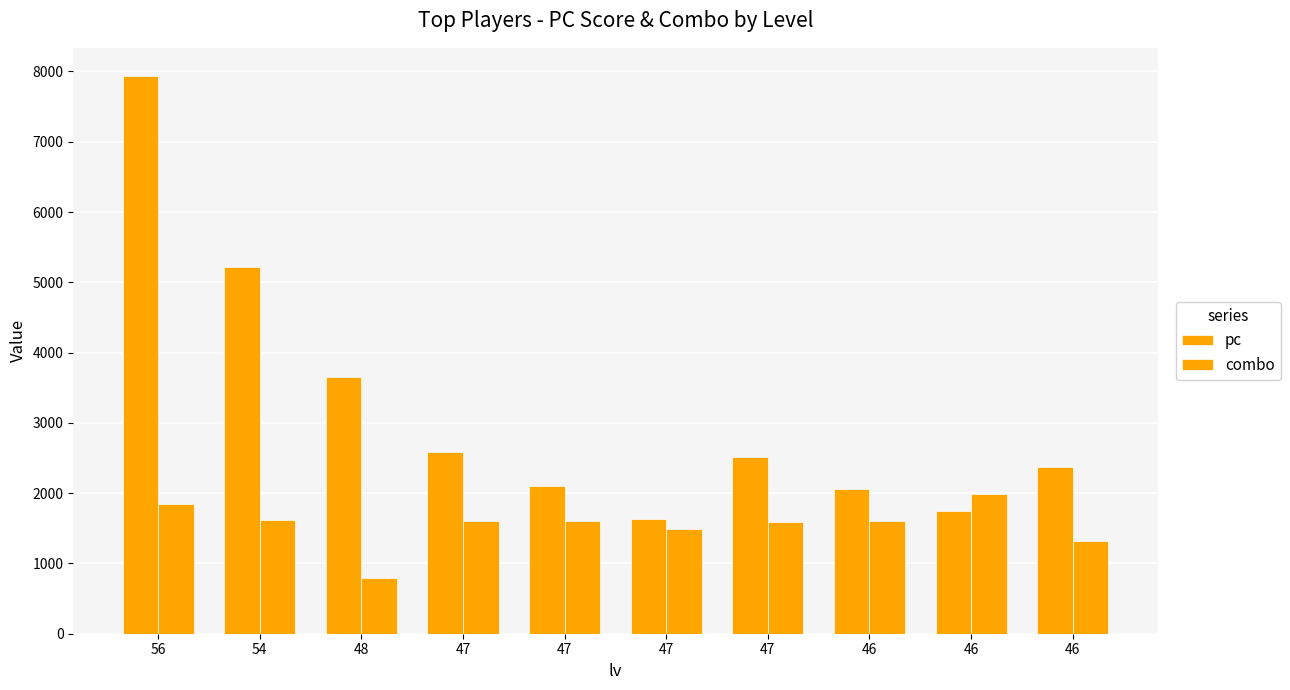

How many bars are there in total?

20